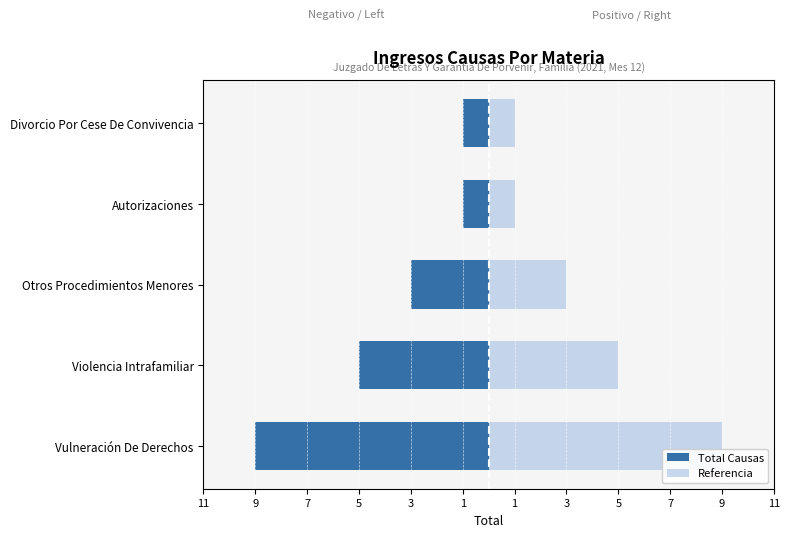

Which series has the widest spread of values?

Total Causas